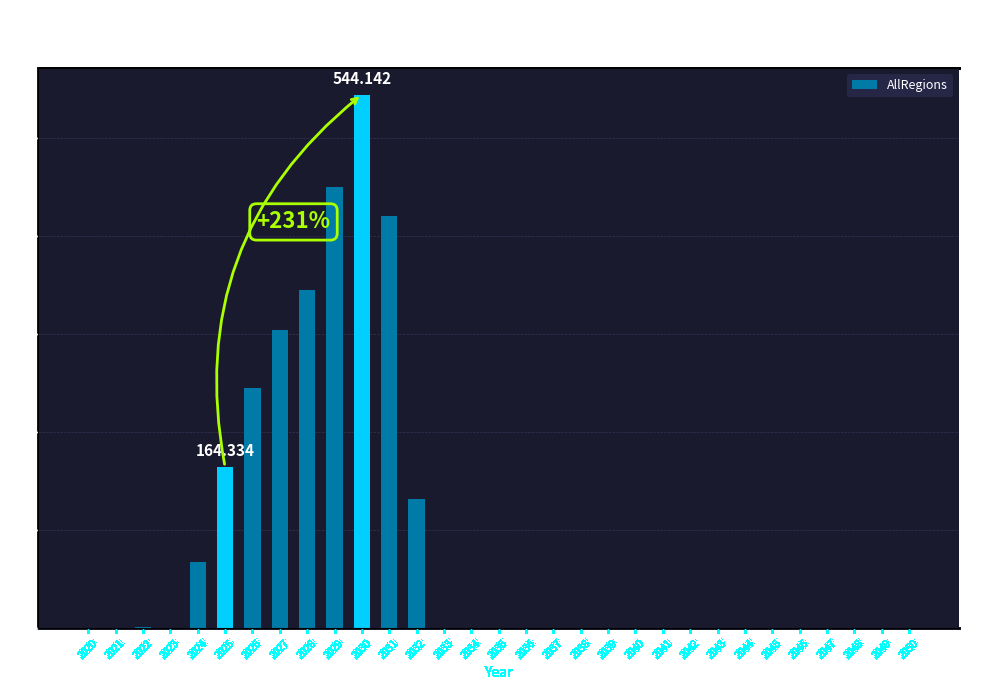

Rank the categories by value from highest to lowest.

2030, 2029, 2031, 2028, 2027, 2026, 2025, 2032, 2024, 2022, 2023, 2020, 2021, 2033, 2034, 2035, 2036, 2037, 2038, 2039, 2040, 2041, 2042, 2043, 2044, 2045, 2046, 2047, 2048, 2049, 2050